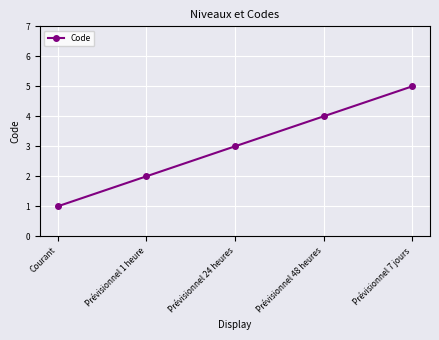

At which label is the value closest to 3?

Prévisionnel 24 heures